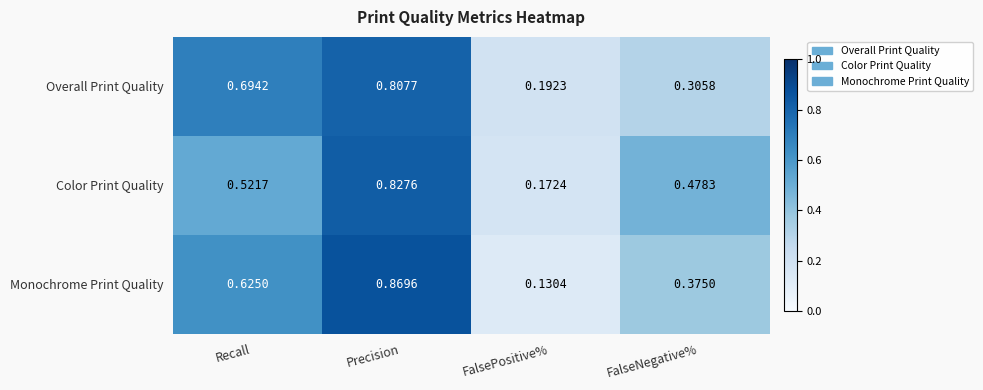

Which category has the highest value across all series?

Precision